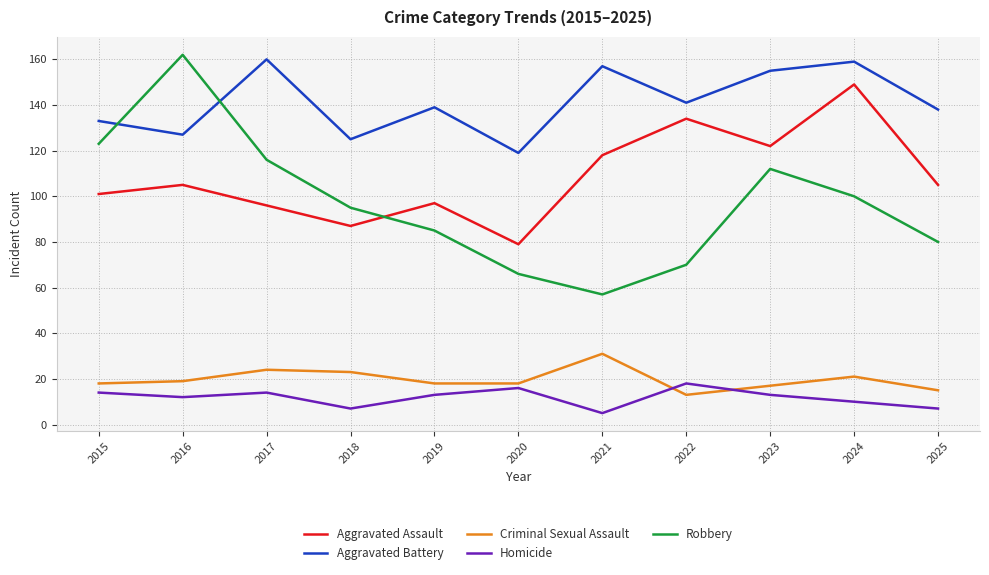

Is it true that Aggravated Assault equals 58 at 2022?

False